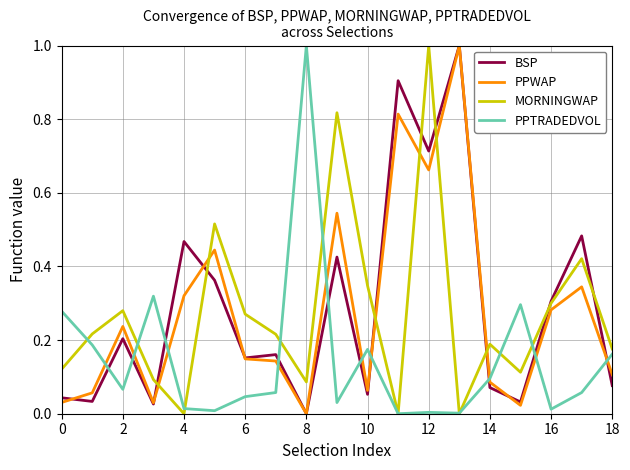

What is the difference between the maximum and second lowest values in the PPWAP series?

1.0